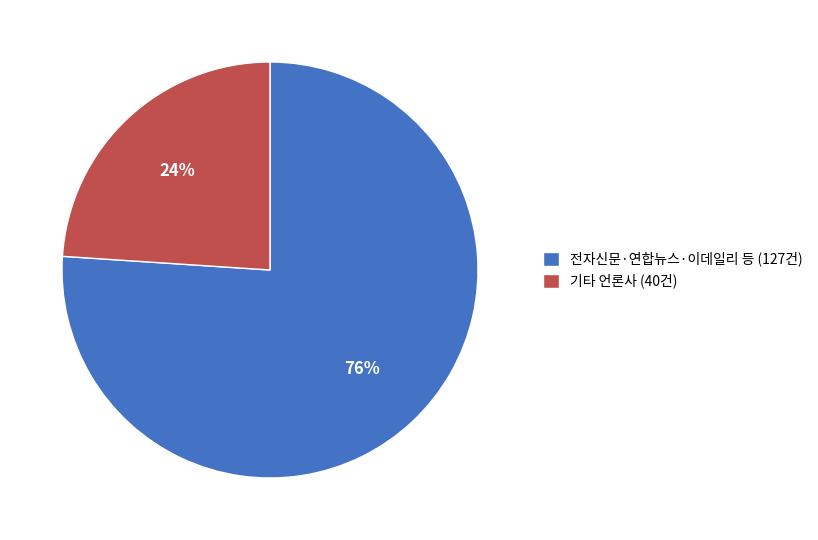

Is it true that 전자신문·연합뉴스·이데일리 등 (127건) is 89% of the pie?

False